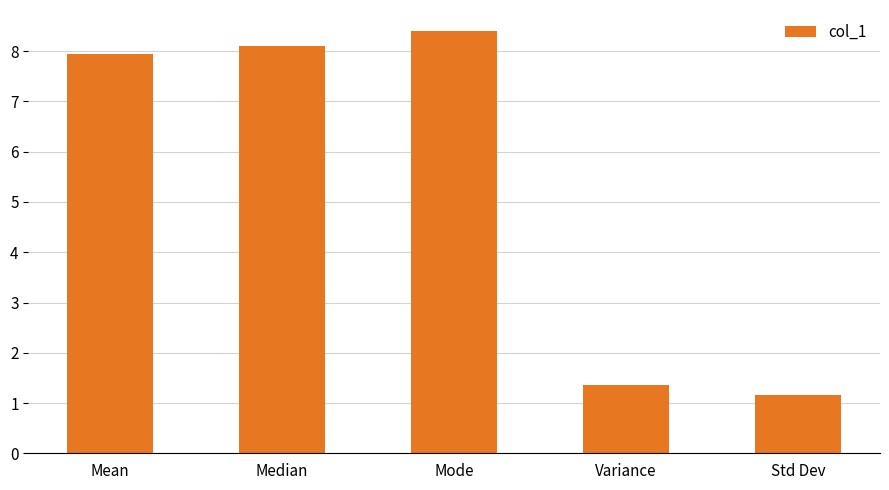

Are the bars grouped side by side (vs. stacked)?

No